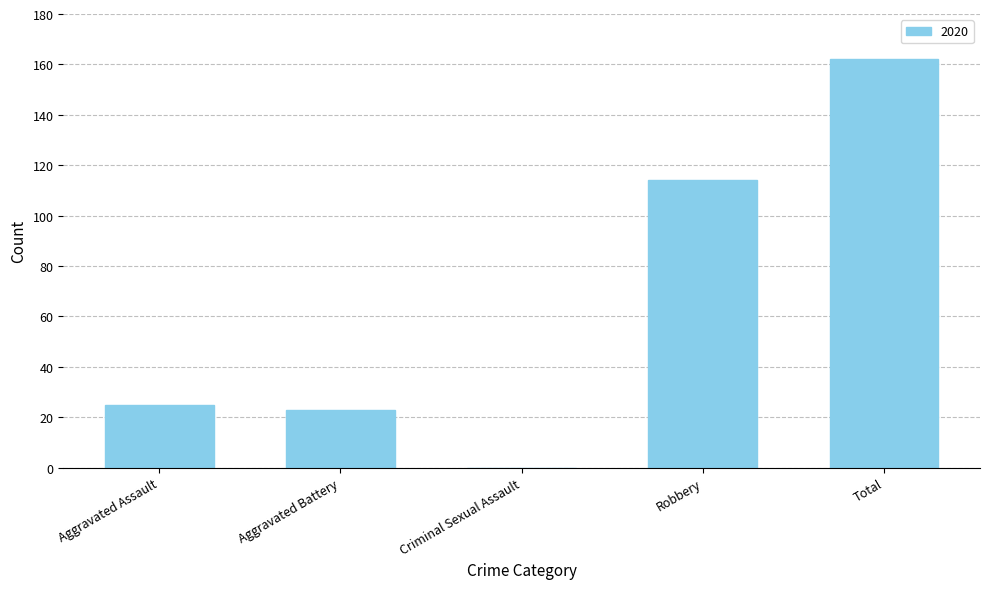

What is the greatest value displayed?

162